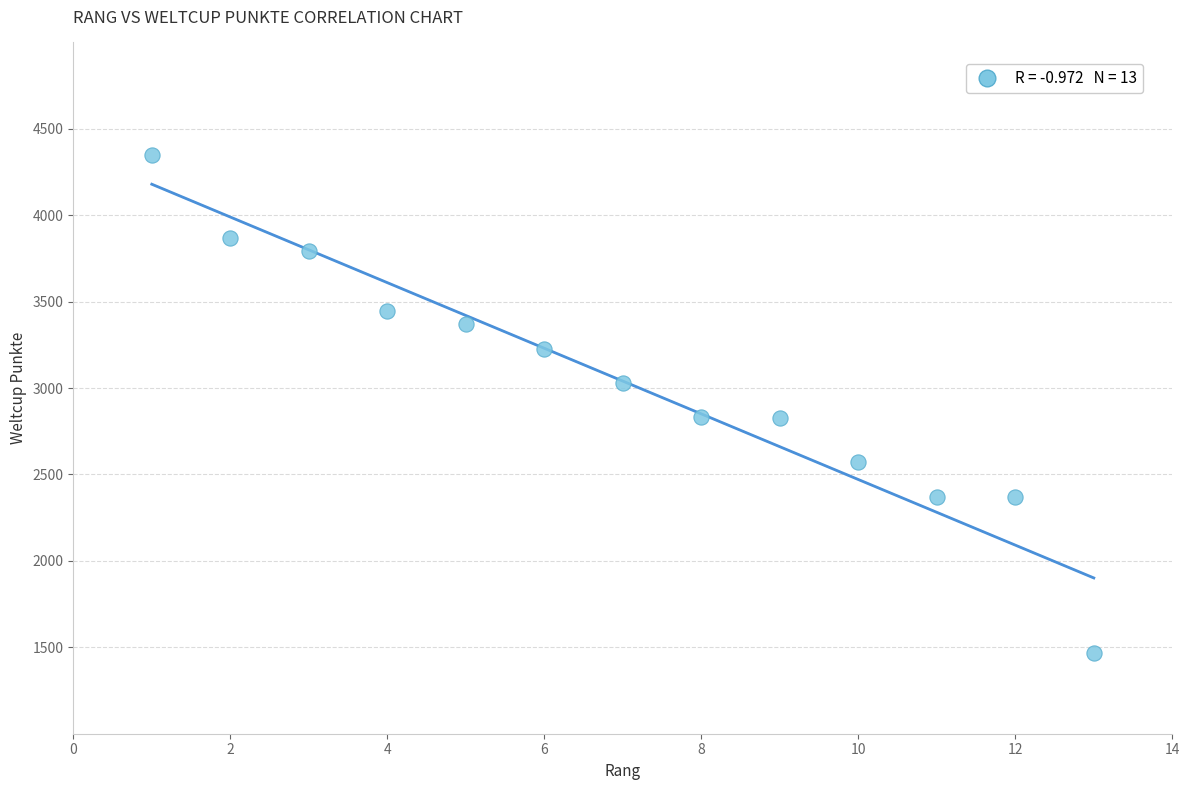

What is the range of Y values (max minus min)?

2878